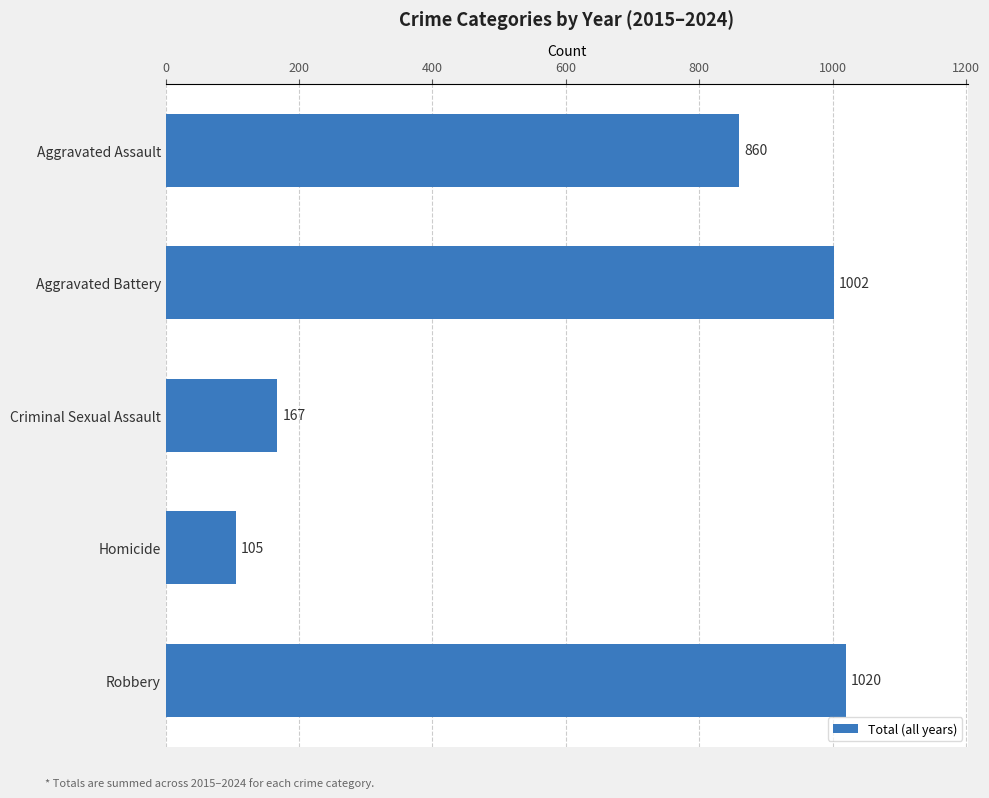

Which has a higher value, Aggravated Battery or Robbery?

Robbery